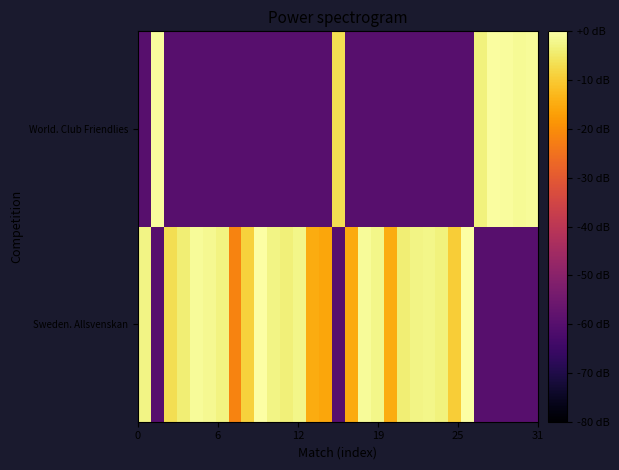

What is the smallest value displayed?

-59.8